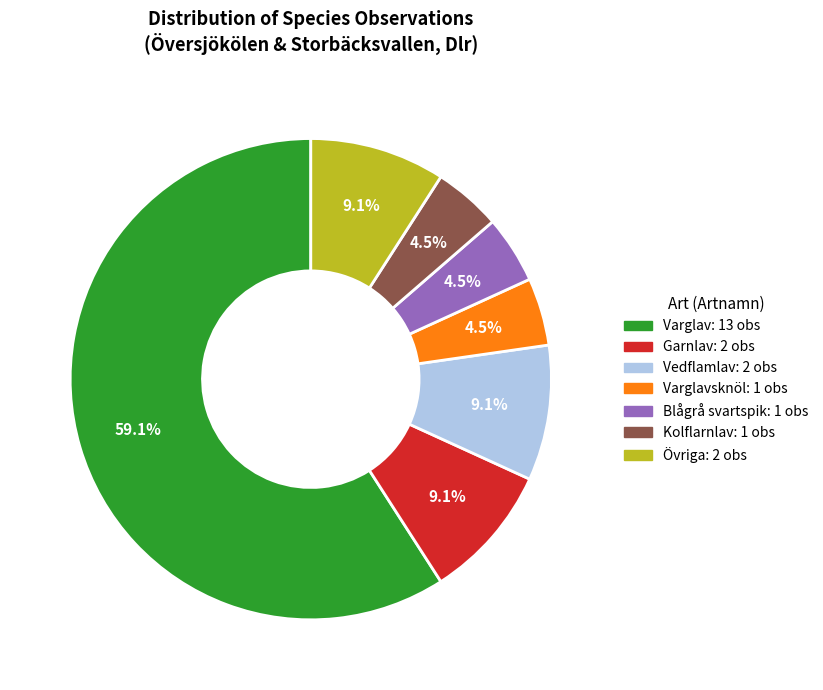

Is there a majority slice in this chart?

Yes